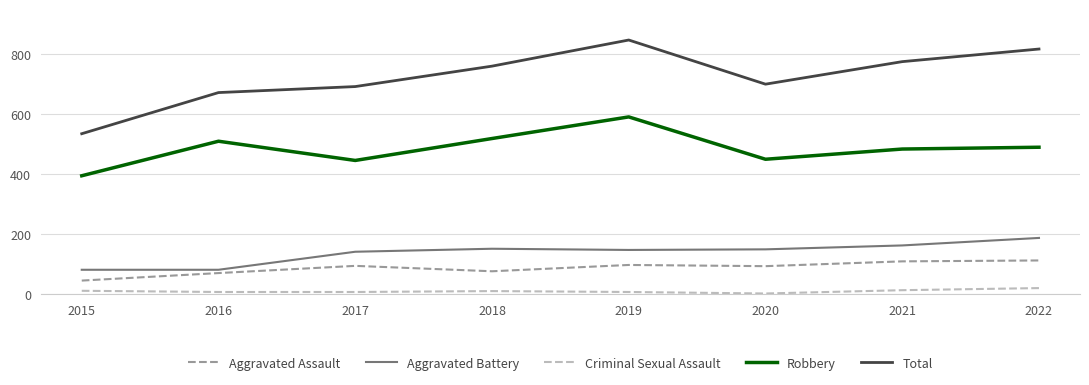

How many categories are shown in the chart?

8